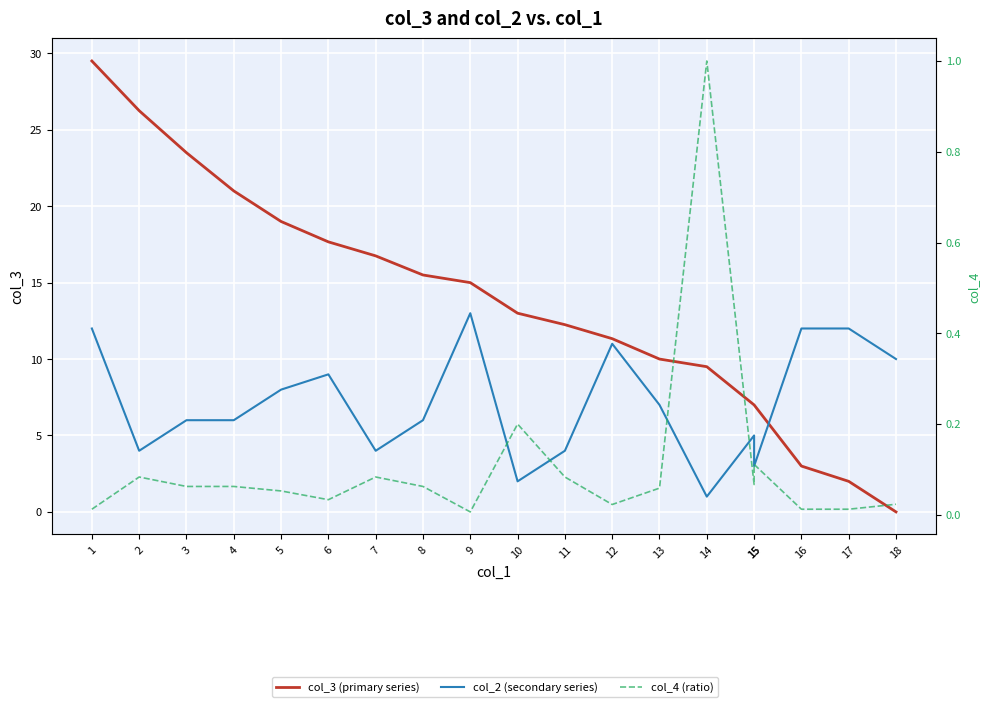

Reading right to left, list all the values displayed in this chart.

col_3 (primary series): 18=0.0	17=2.0	16=3.0	15=7.0	15=7.0	14=9.5	13=10.0	12=11.3	11=12.2	10=13.0	9=15.0	8=15.5	7=16.8	6=17.7	5=19.0	4=21.0	3=23.5	2=26.2	1=29.5
col_2 (secondary series): 18=10.0	17=12.0	16=12.0	15=3.0	15=5.0	14=1.0	13=7.0	12=11.0	11=4.0	10=2.0	9=13.0	8=6.0	7=4.0	6=9.0	5=8.0	4=6.0	3=6.0	2=4.0	1=12.0
col_4 (ratio): 18=0.0	17=0.0	16=0.0	15=0.1	15=0.1	14=1.0	13=0.1	12=0.0	11=0.1	10=0.2	9=0.0	8=0.1	7=0.1	6=0.0	5=0.1	4=0.1	3=0.1	2=0.1	1=0.0